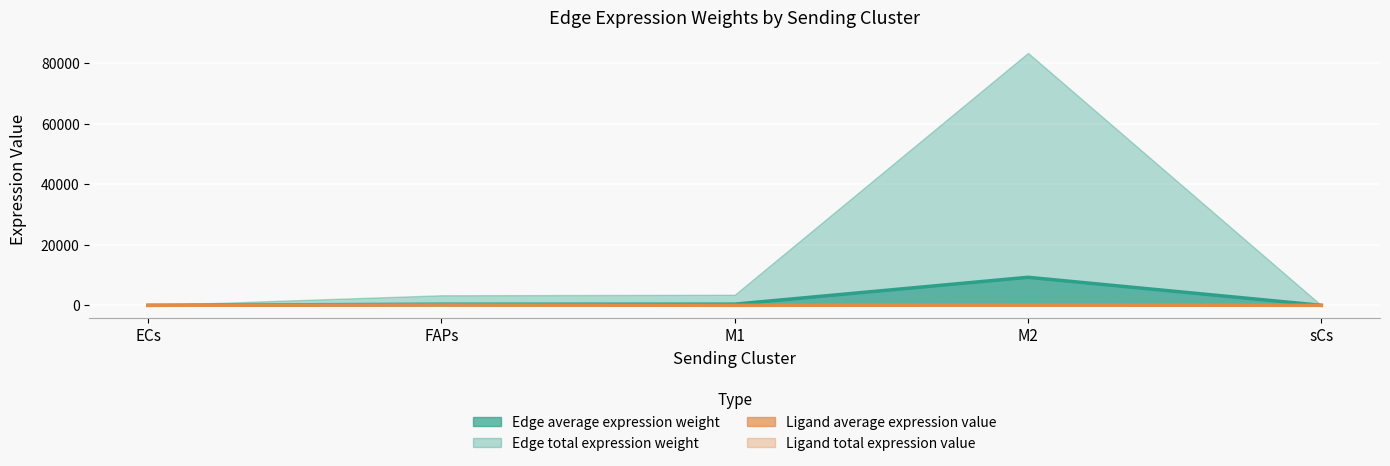

At how many categories does at least one series exceed 5899?

1